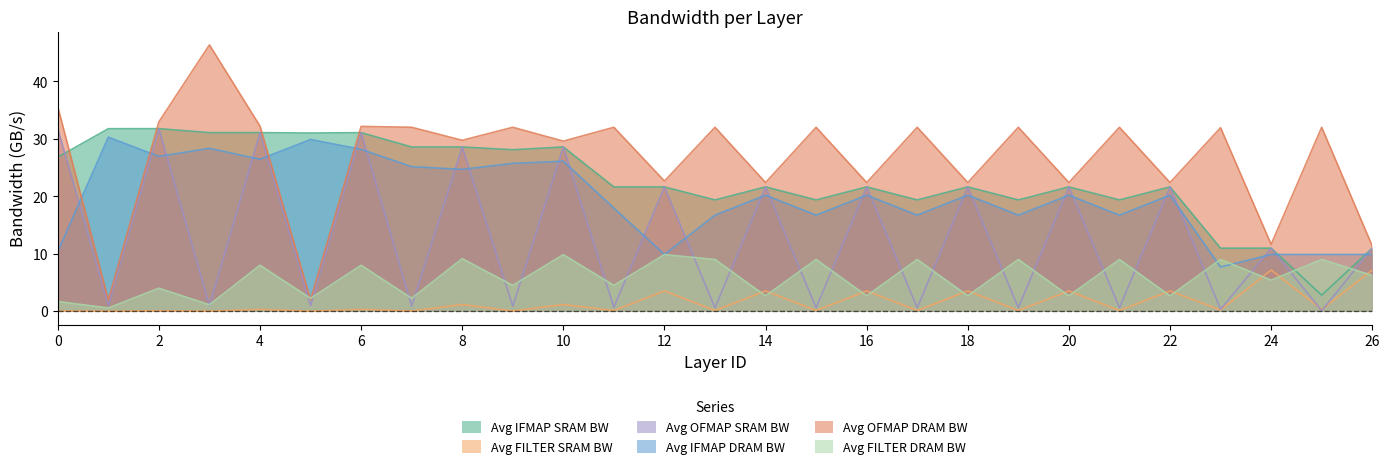

What is the difference between the Avg OFMAP DRAM BW values at 10 and 24?

18.0